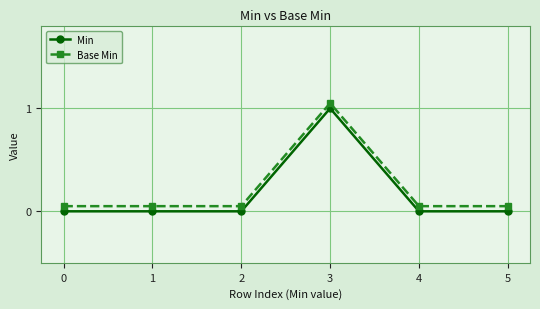

What is the maximum value for Min?

1.0